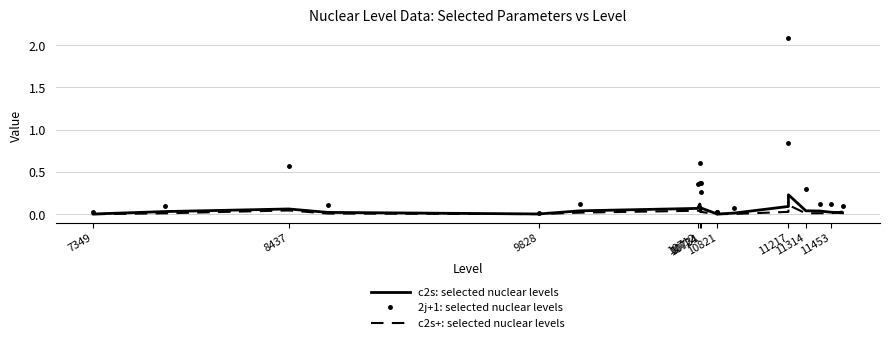

How many lines are shown in the chart?

3